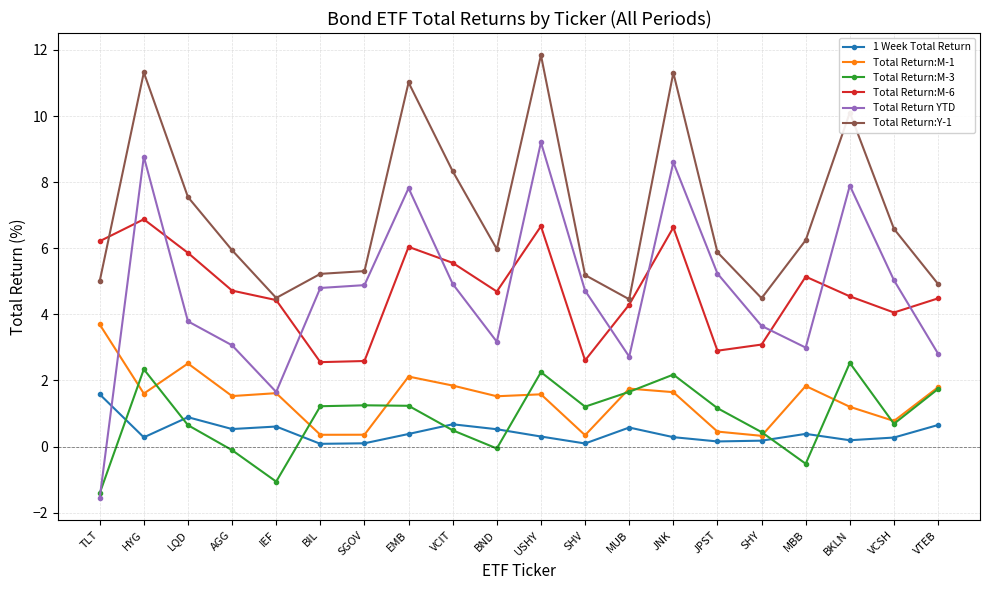

Which series has the largest total across all categories?

Total Return:Y-1